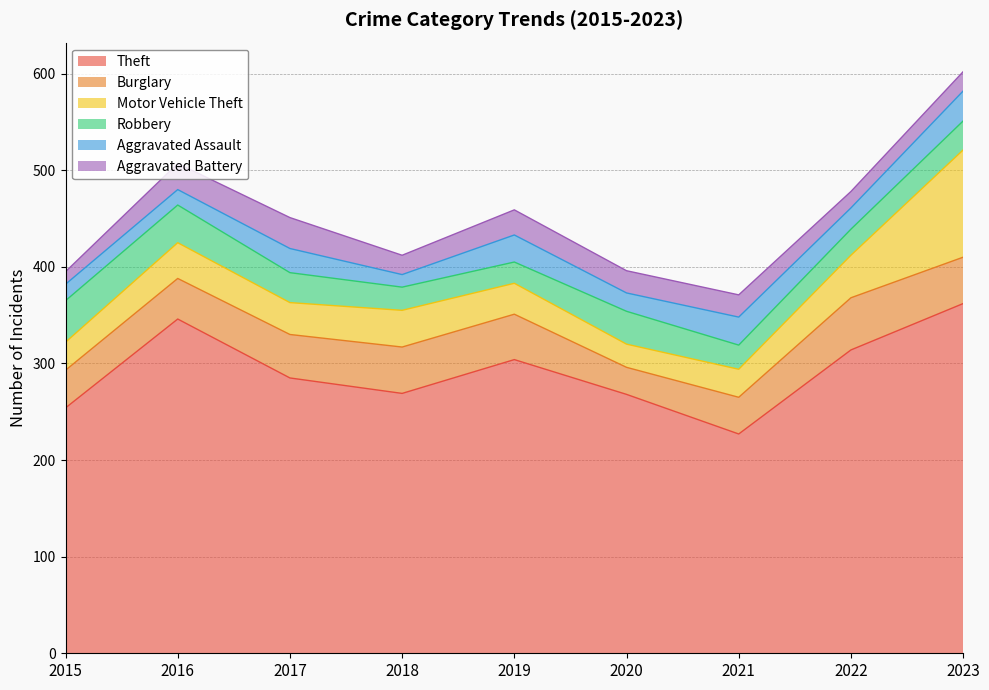

Is the value of Aggravated Battery at 2019 greater than the value of Motor Vehicle Theft at 2018?

No